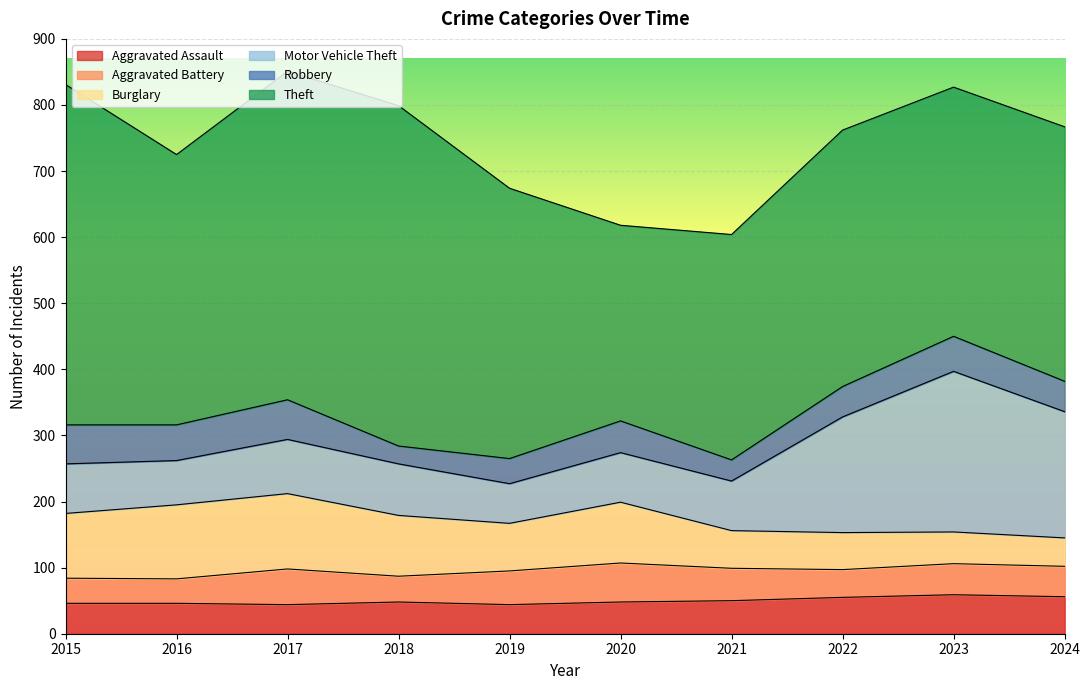

What is the difference between the Aggravated Assault values at 2024 and 2022?

1